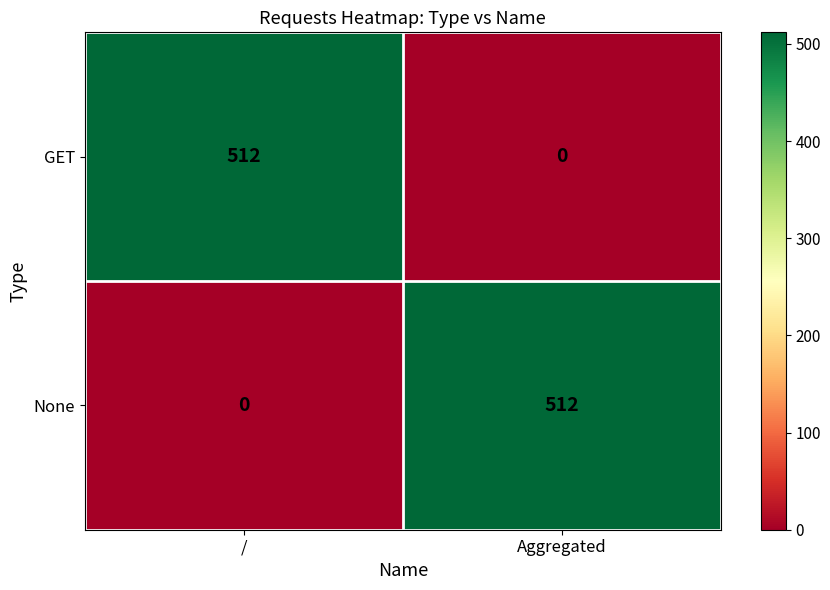

The value of None at Aggregated is 512. True or false?

True